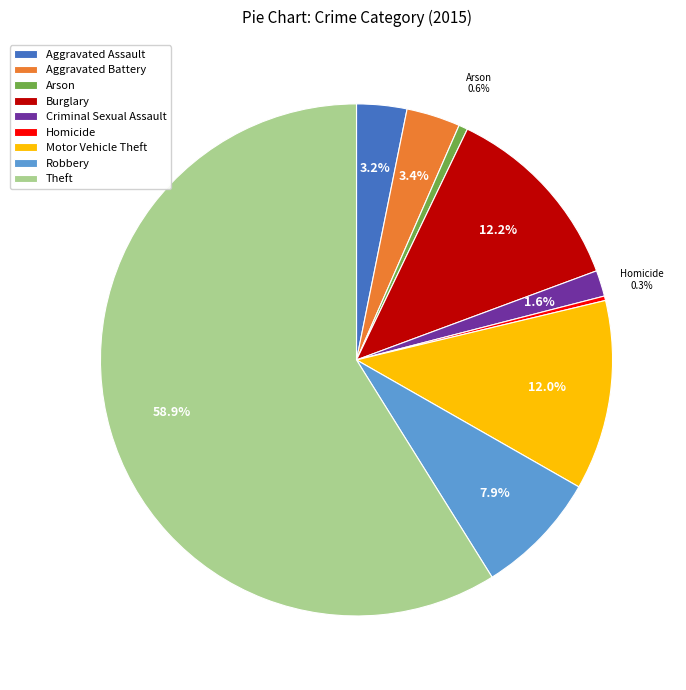

To the nearest percent, what percentage of the pie is Burglary?

12%